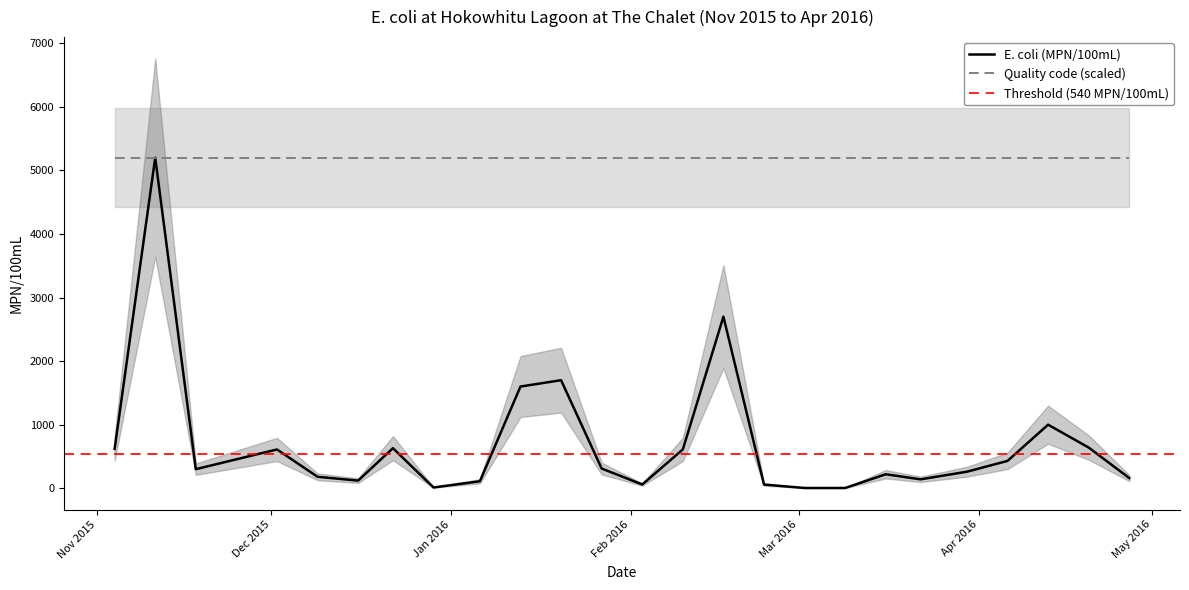

Reading left to right, extract all data points from this chart.

2015-11-04=620	2015-11-11=5200	2015-11-18=300	2015-12-02=610	2015-12-09=180	2015-12-16=120	2015-12-22=630	2015-12-29=12	2016-01-06=110	2016-01-13=1600	2016-01-20=1700	2016-01-27=310	2016-02-03=59	2016-02-10=610	2016-02-17=2700	2016-02-24=58	2016-03-02=4	2016-03-09=4	2016-03-16=220	2016-03-22=140	2016-03-30=260	2016-04-06=430	2016-04-13=1000	2016-04-20=640	2016-04-27=160